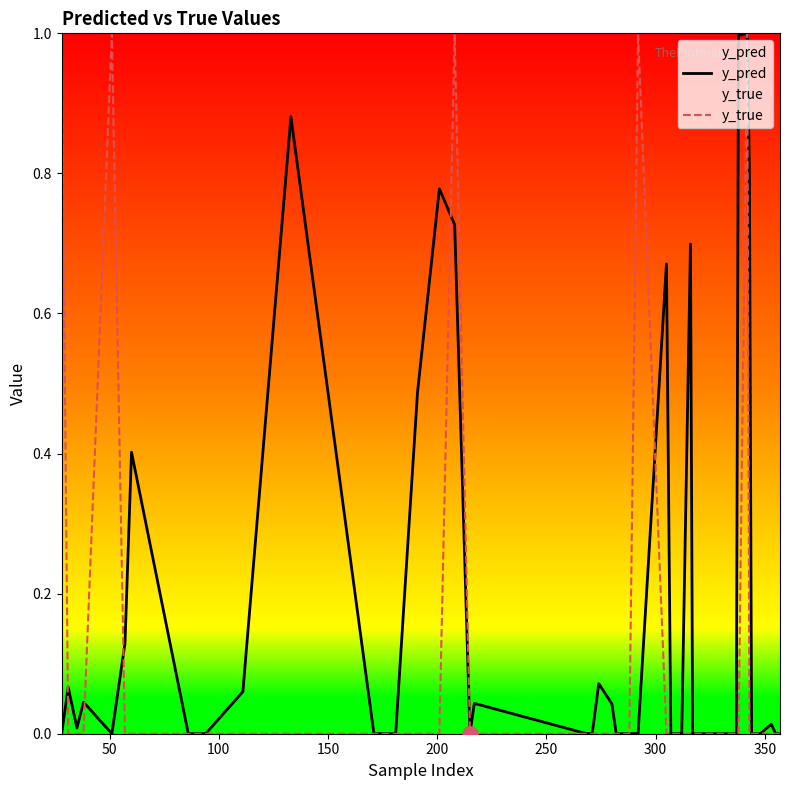

Which series has the largest total across all categories?

y_pred